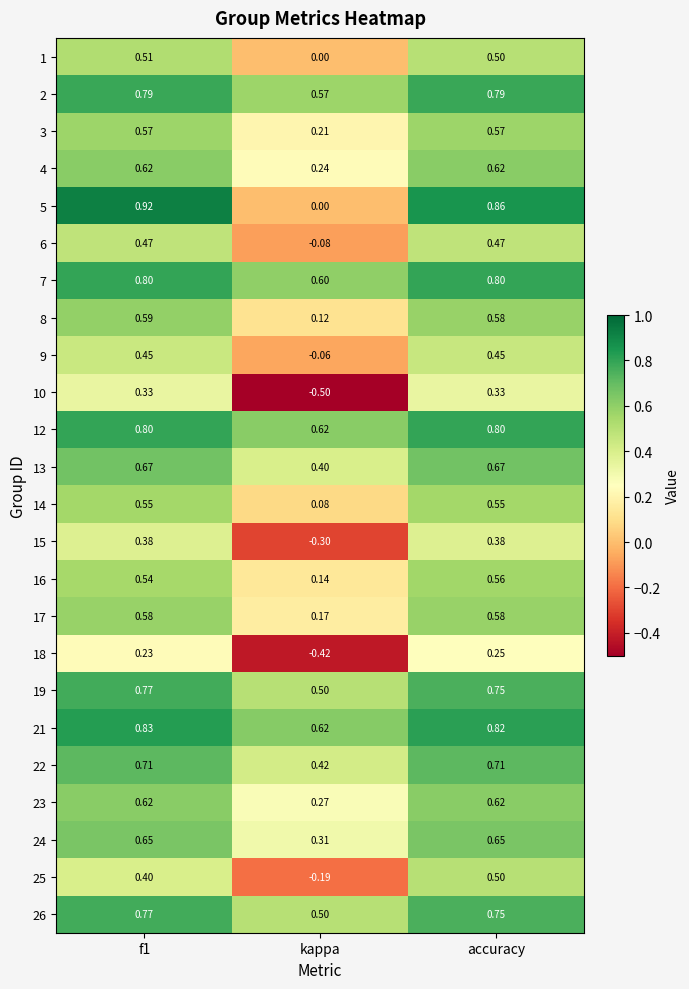

What is the total value across all series at kappa?

4.2